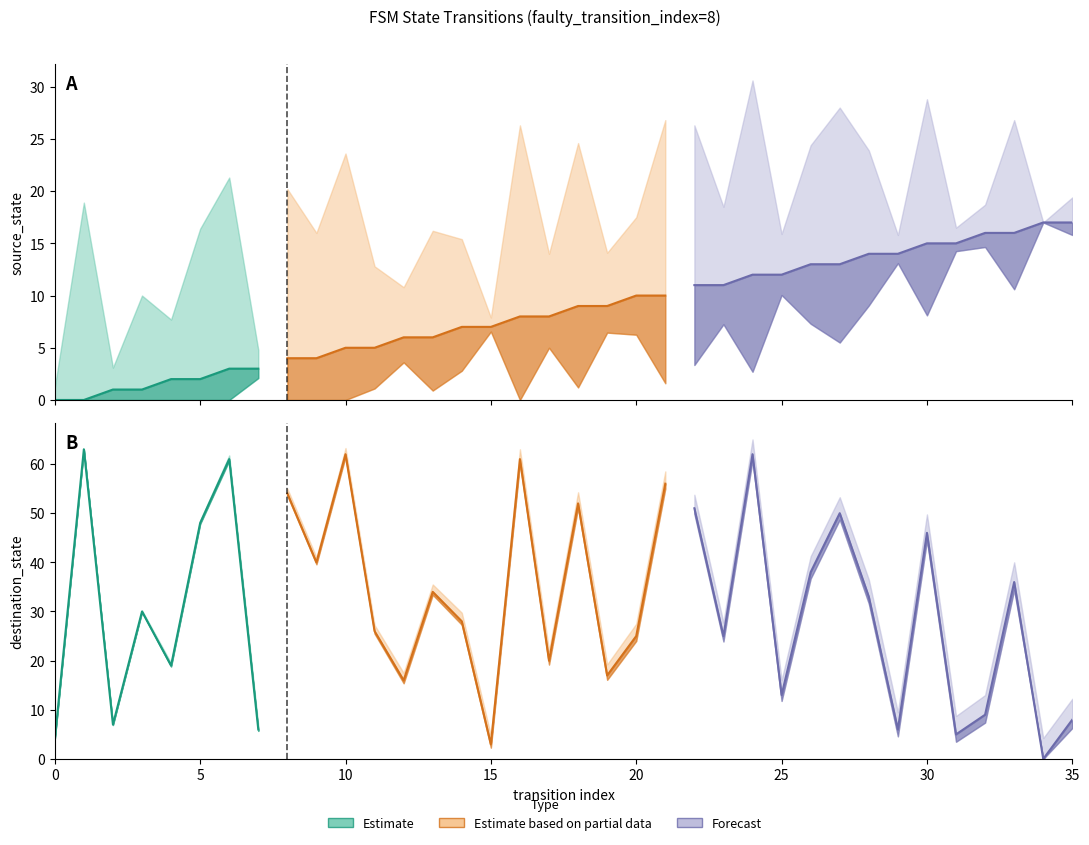

At how many categories does at least one series exceed 36?

14